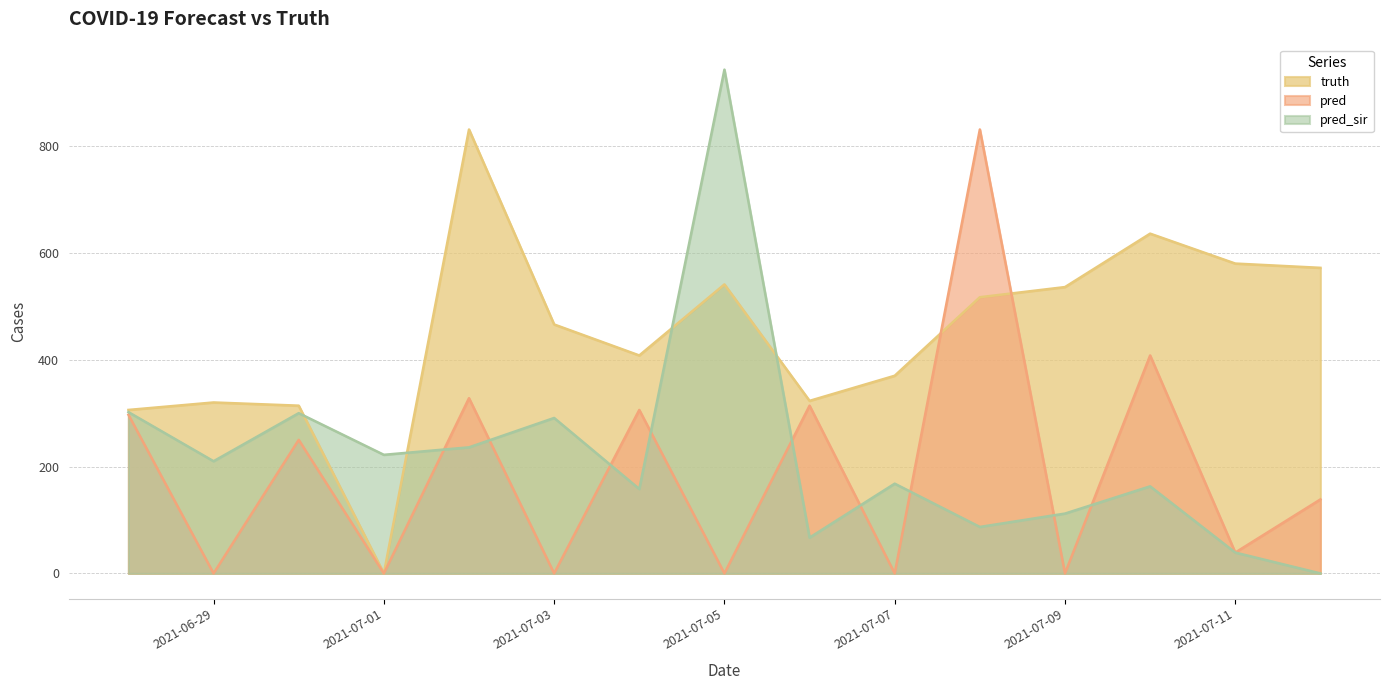

Which category has the lowest value in the truth series?

2021-07-01